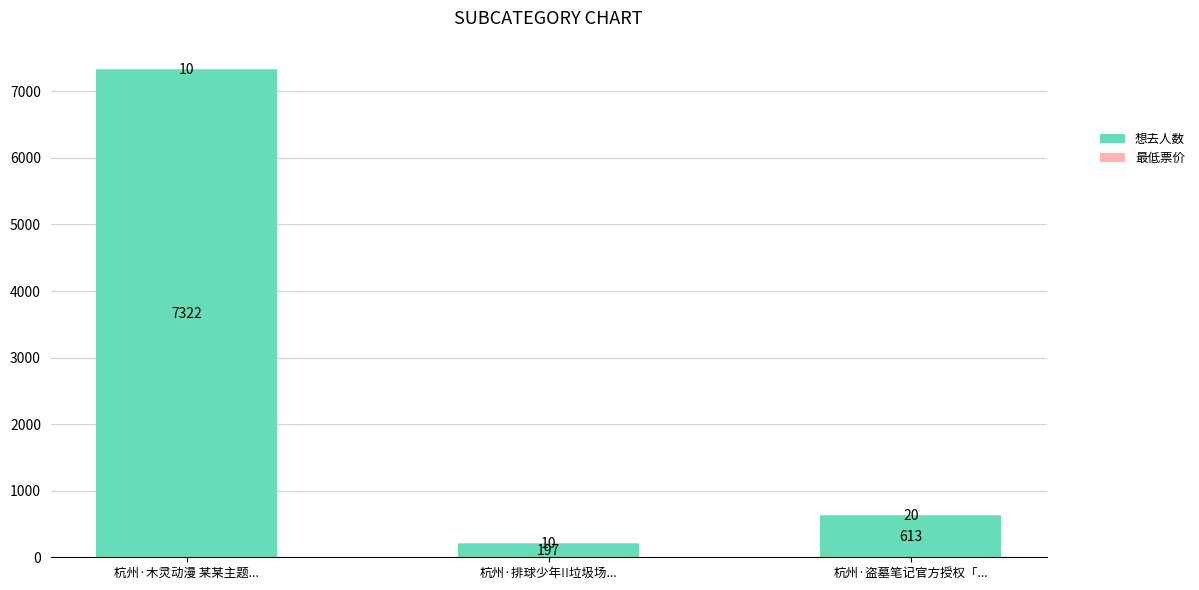

What is the total value across all series at 杭州·盗墓笔记官方授权「...?

633